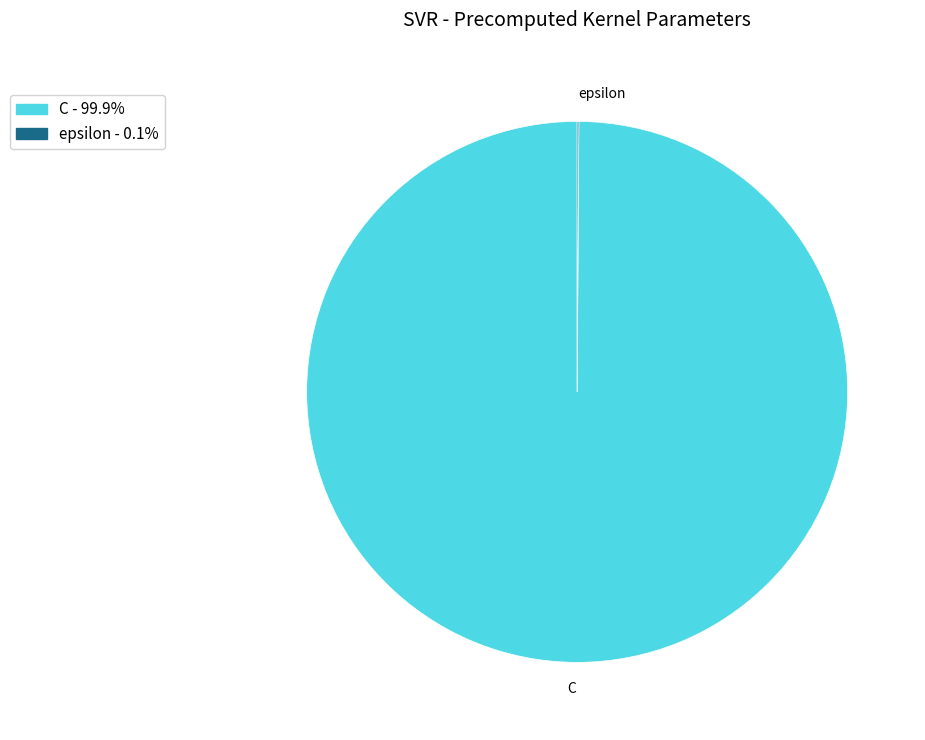

Which category has the biggest portion of the pie?

C